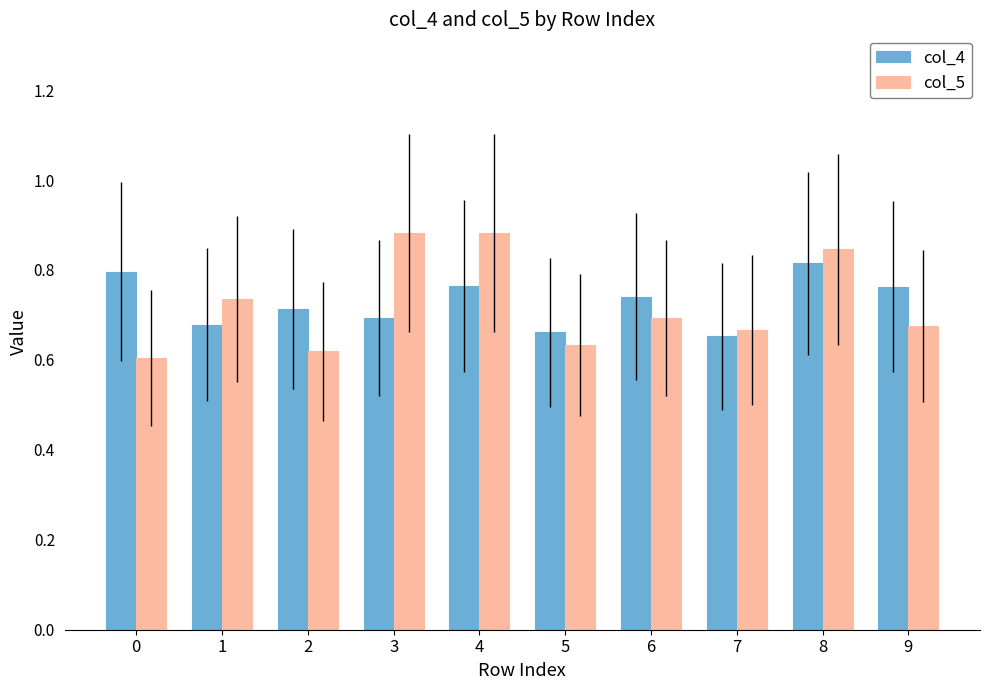

Which series changed the most between 2 and 8?

col_5